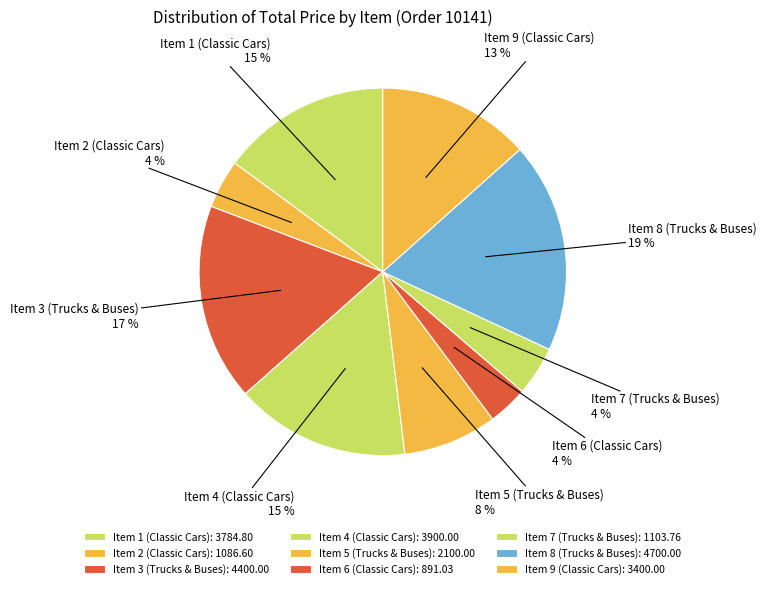

How many slices are in this pie chart?

9